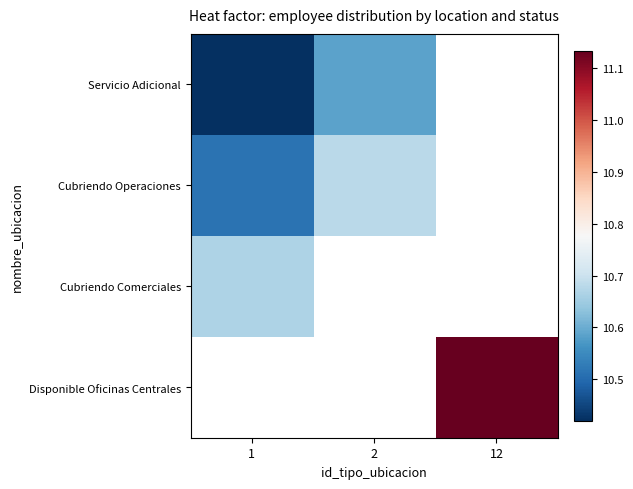

How many values in the Cubriendo Operaciones series exceed 10?

2